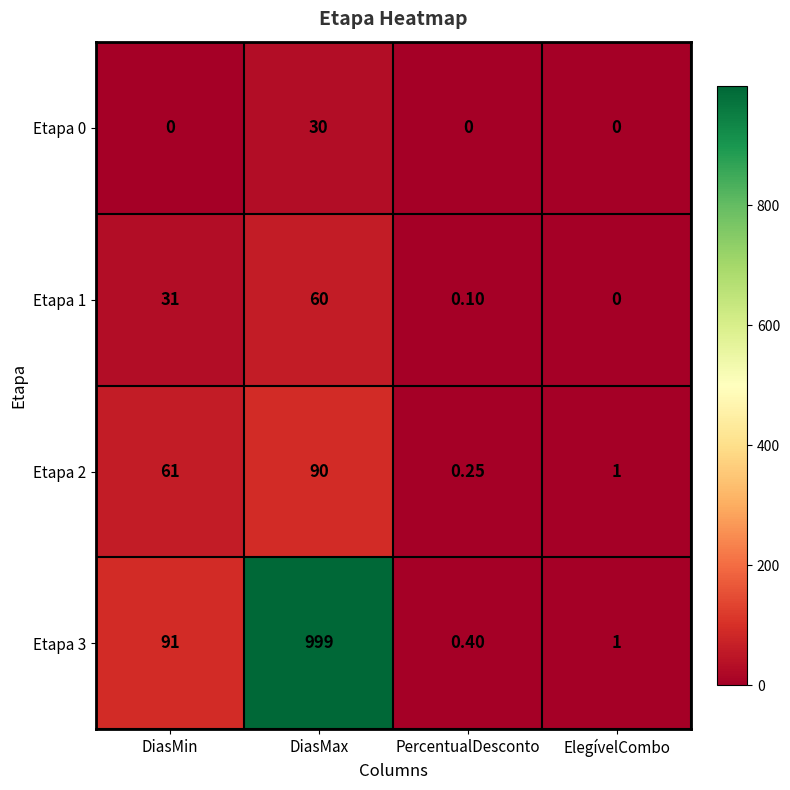

At how many categories does at least one series exceed 916?

1